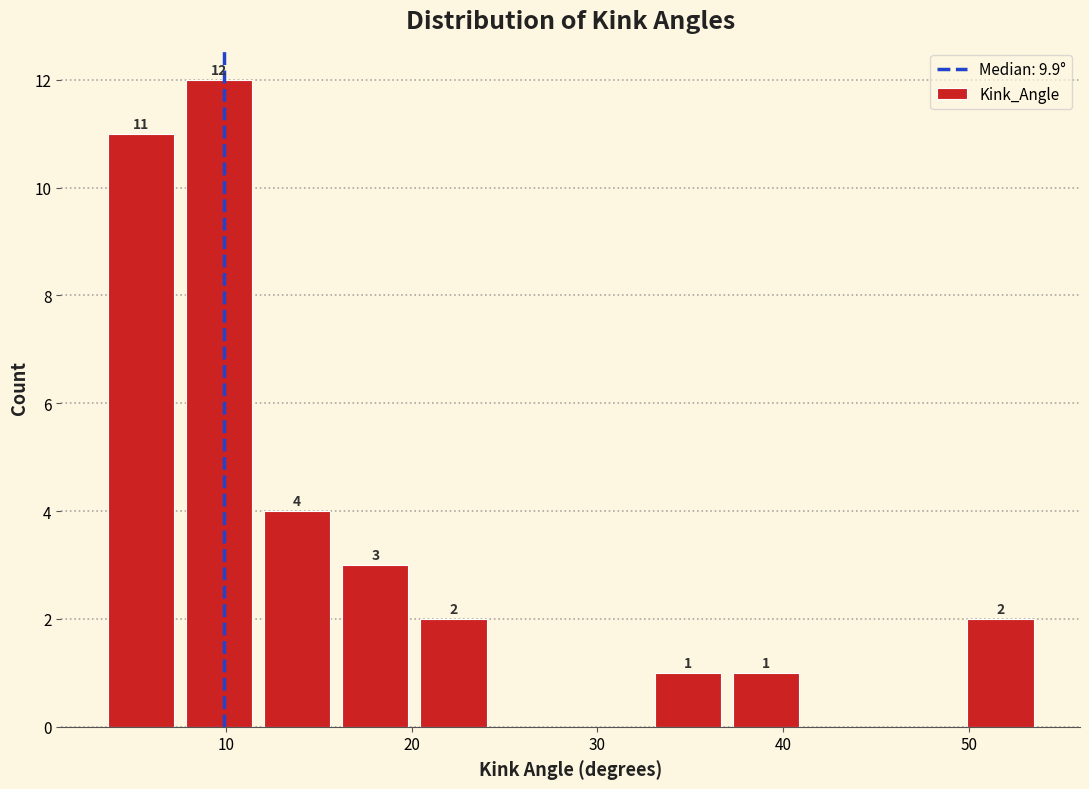

Over which range of the x-axis is the bar tallest?

8 to 12